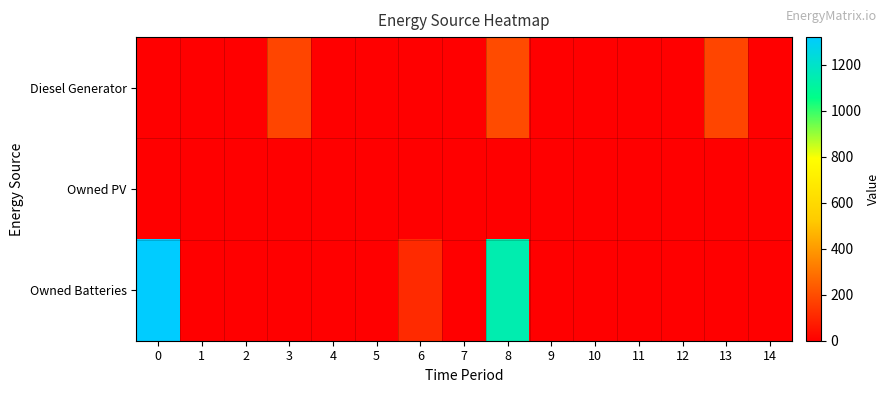

Reading right to left, list all the values displayed in this chart.

Diesel Generator: 14=0	13=182	12=0	11=0	10=0	9=0	8=197	7=0	6=0	5=0	4=0	3=182	2=0	1=0	0=0
Owned PV: 14=0	13=0	12=0	11=0	10=0	9=0	8=0	7=0	6=0	5=0	4=0	3=0	2=0	1=0	0=0
Owned Batteries: 14=0	13=0	12=0	11=0	10=0	9=0	8=1144	7=0	6=113	5=0	4=0	3=0	2=0	1=0	0=1321